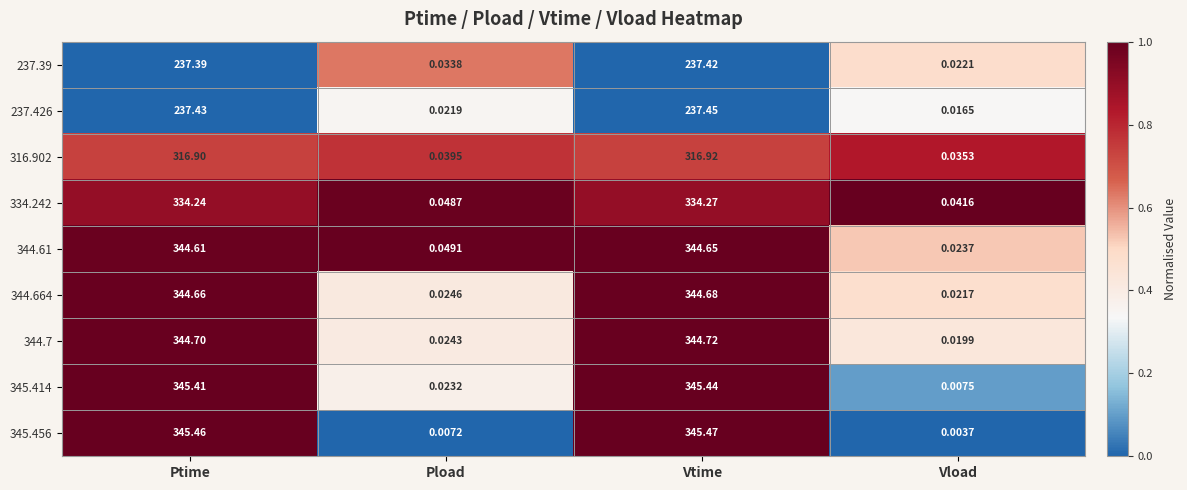

List the labels in order of 344.664 value, smallest first.

Vload, Pload, Ptime, Vtime